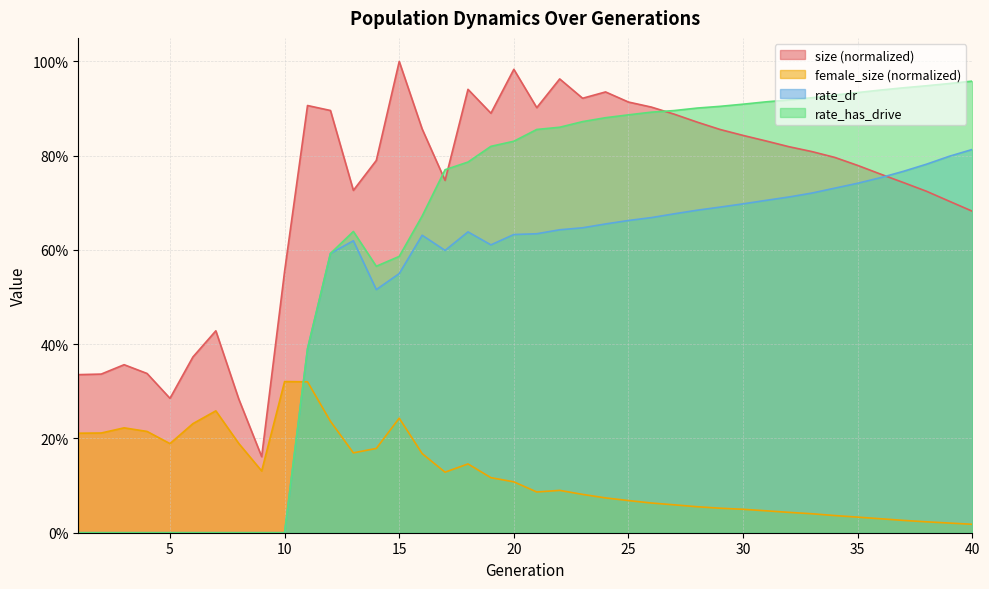

What is the spread (max minus min) of values at 6?

0.4